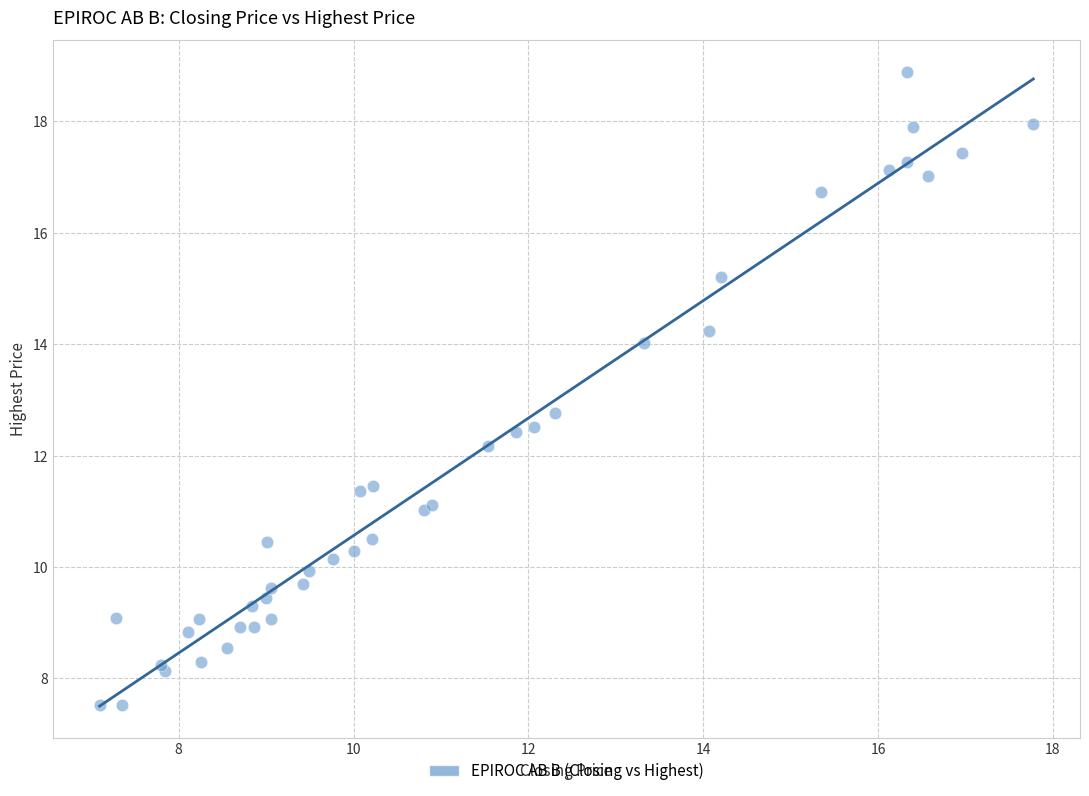

What Y value in the scatter plot is closest to 13?

12.8